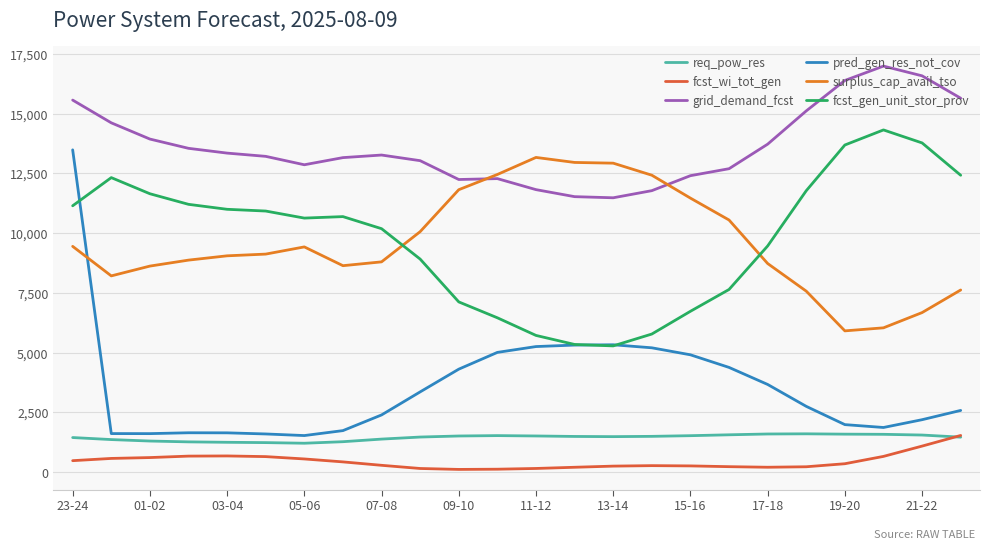

Which series has the largest range (max minus min)?

pred_gen_res_not_cov